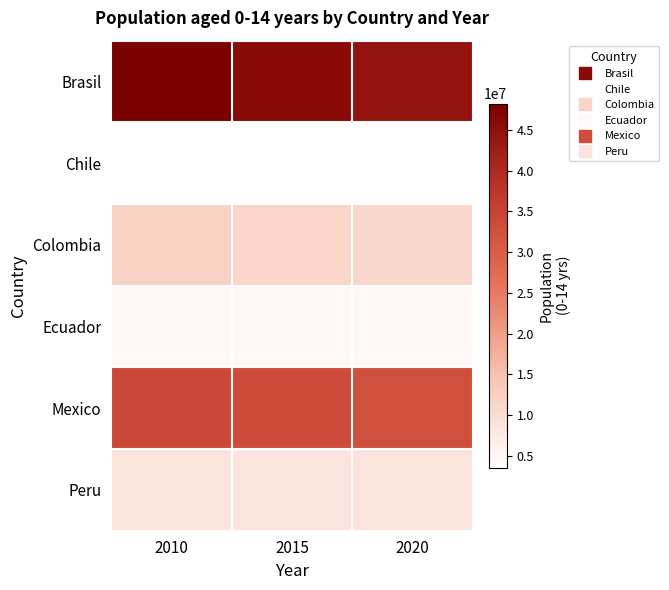

What is the minimum value shown in the chart?

3544237.1